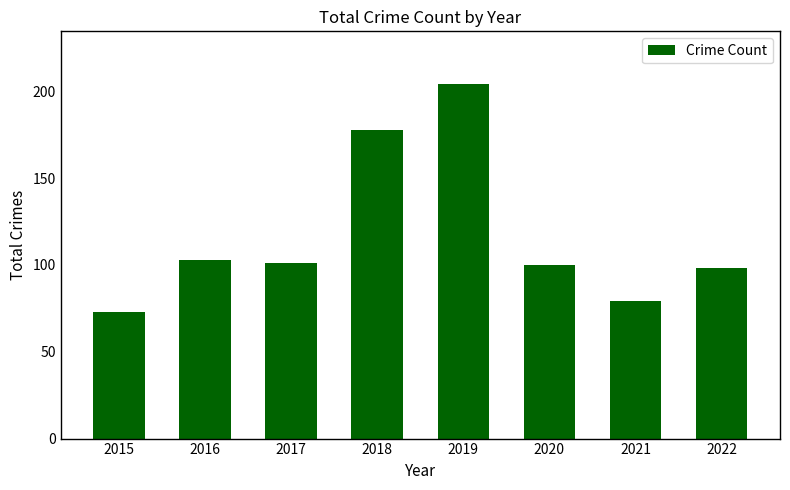

Reading left to right, transcribe all the data shown in this chart.

73	103	101	178	204	100	79	98